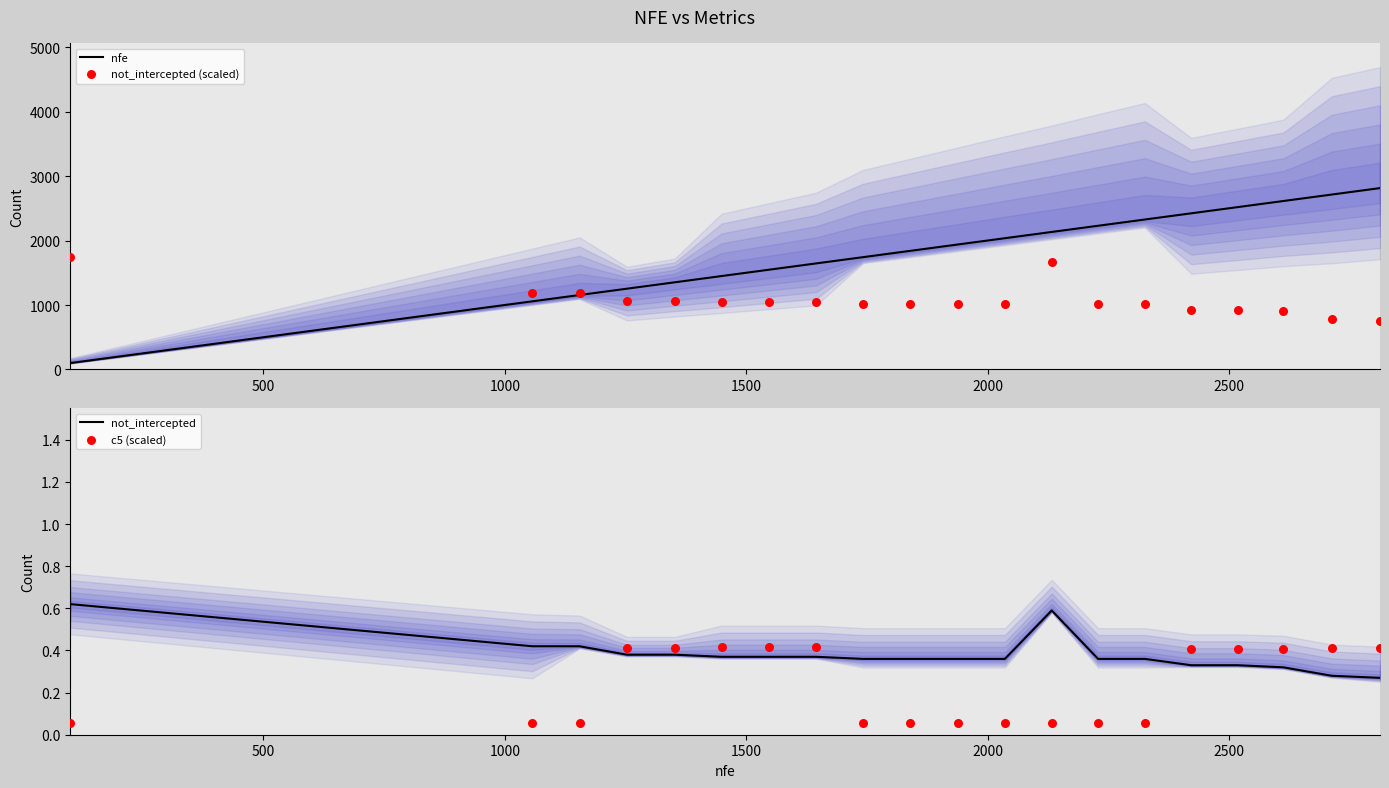

Is the value of not_intercepted (scaled) at 12 greater than the value of c5 (scaled) at 0?

Yes